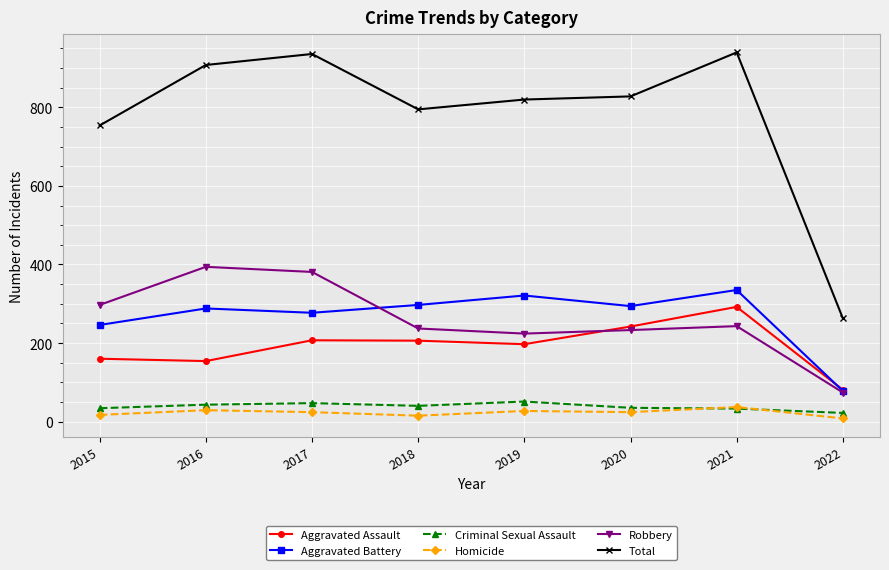

True or false: Total and Homicide intersect in this chart.

False